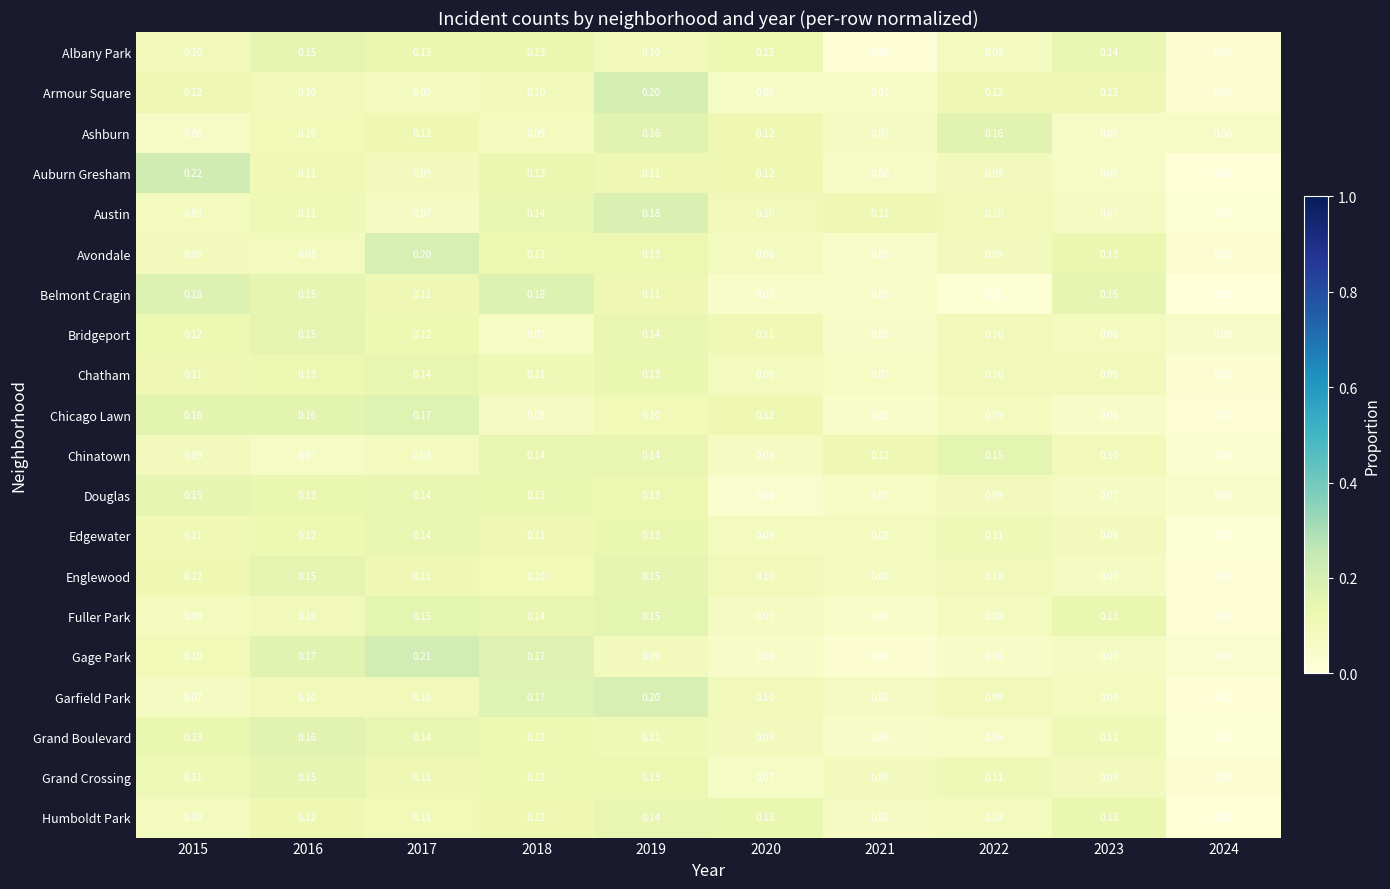

Which series has the widest spread of values?

Auburn Gresham